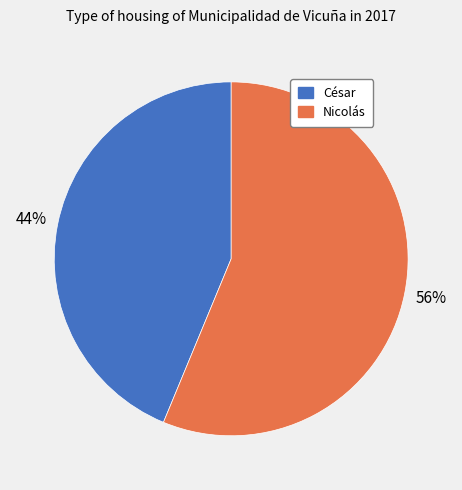

To the nearest percent, what is the average slice percentage?

50%